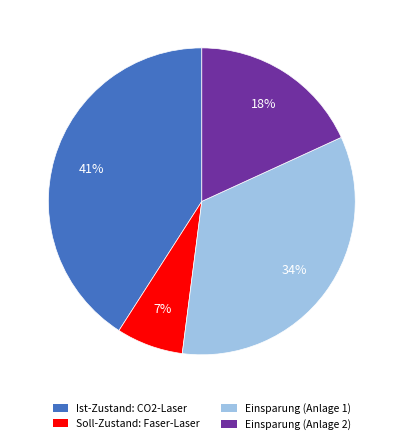

Do Soll-Zustand: Faser-Laser and Ist-Zustand: CO2-Laser together represent more than half of the pie?

No